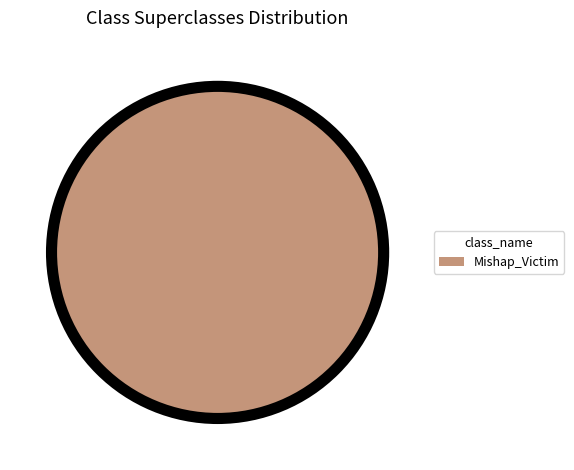

Which slice represents more than half of the pie?

Mishap_Victim